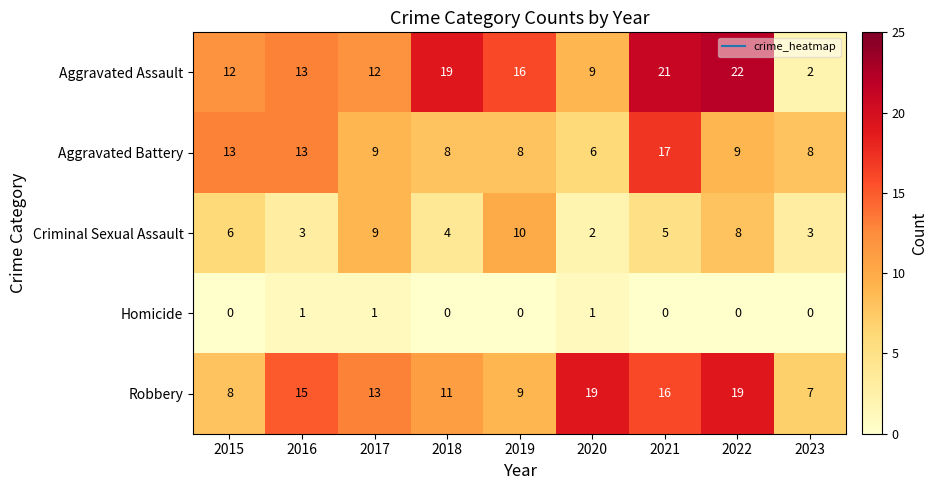

At how many categories does at least one series exceed 10?

8